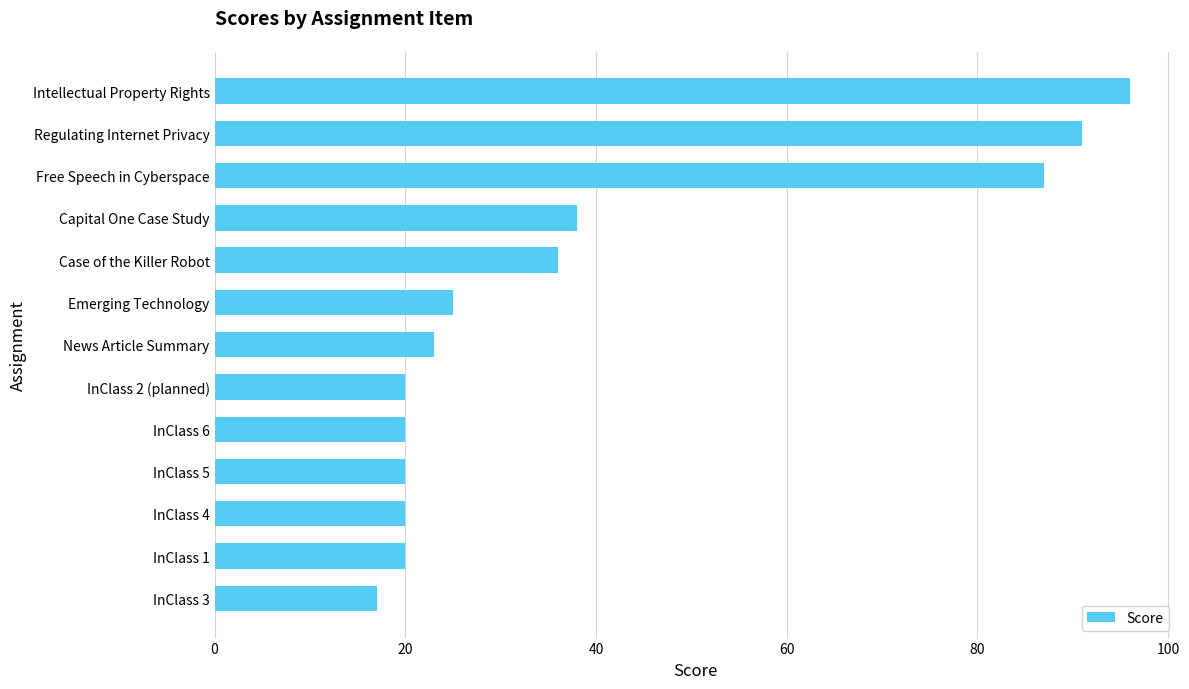

Between InClass 2 (planned) and Capital One Case Study, which is larger?

Capital One Case Study